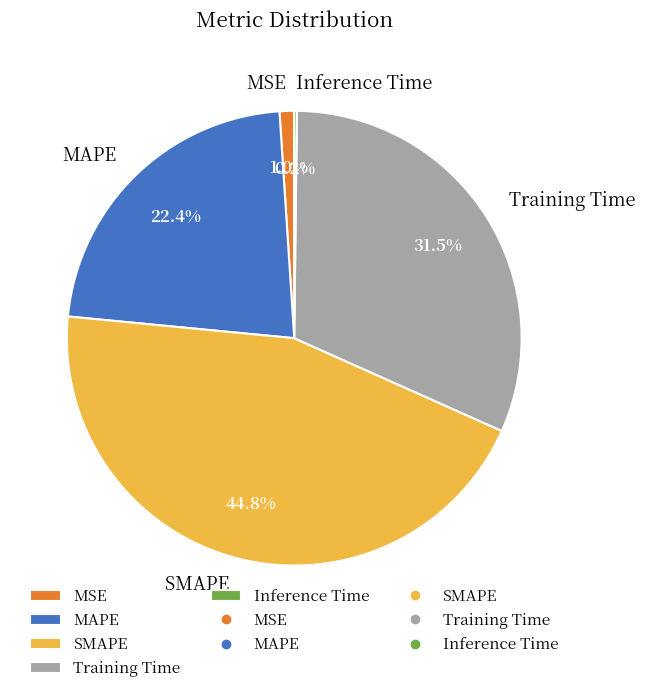

True or false: Training Time accounts for 43% of the total.

False